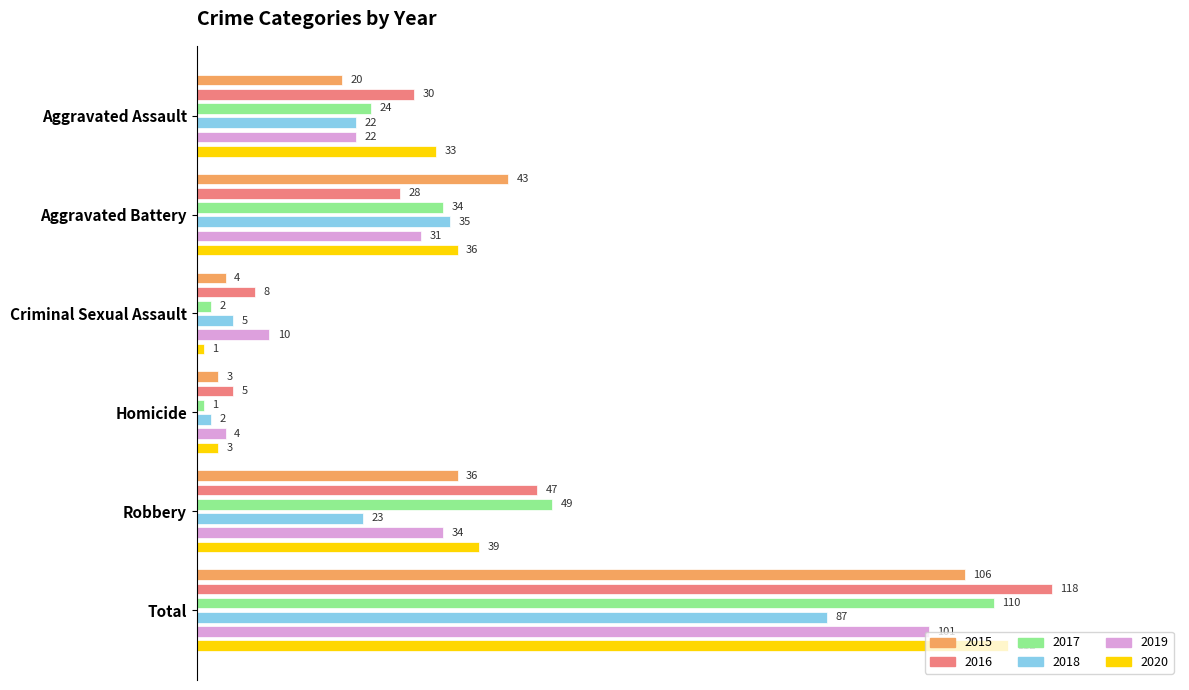

Where is 2017 nearest to the value 0?

Homicide